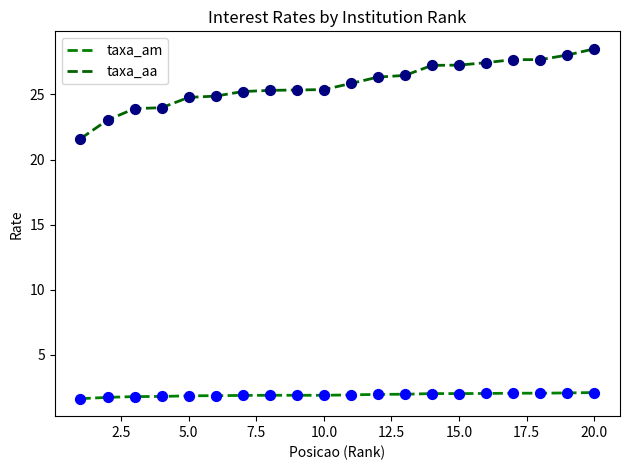

Which series has the largest total across all categories?

taxa_aa